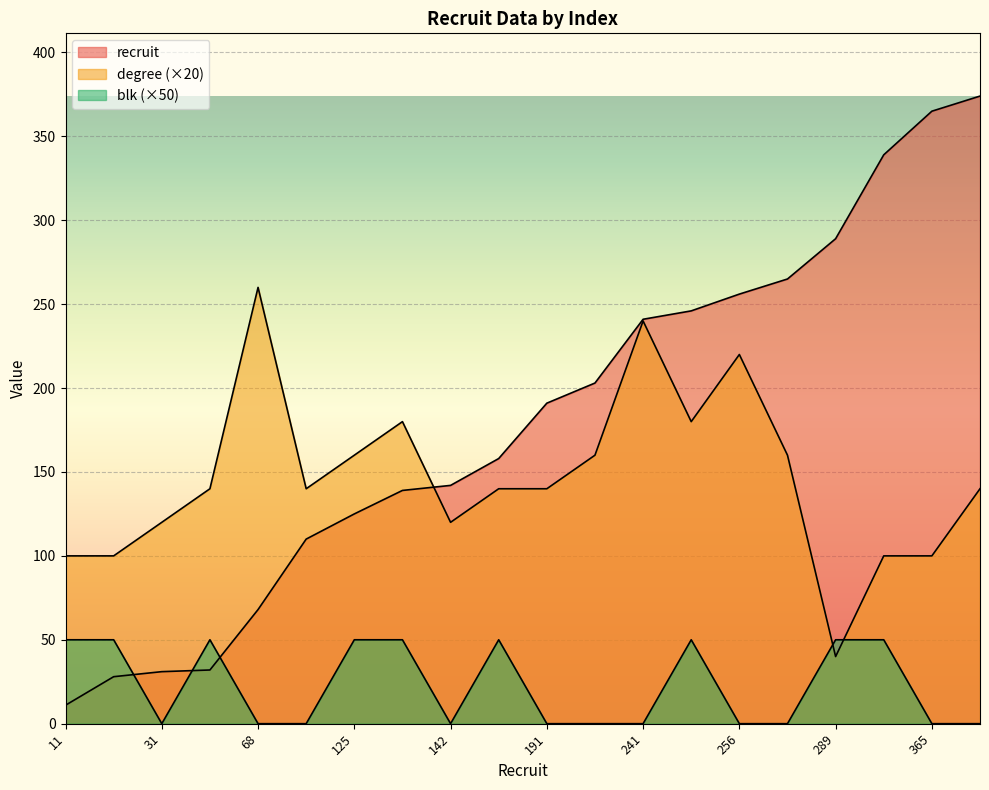

What is the maximum value for recruit?

374